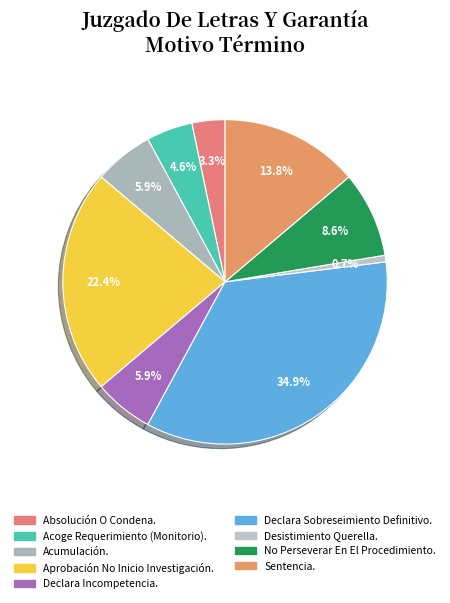

What is the largest slice in the pie chart?

Declara Sobreseimiento Definitivo.